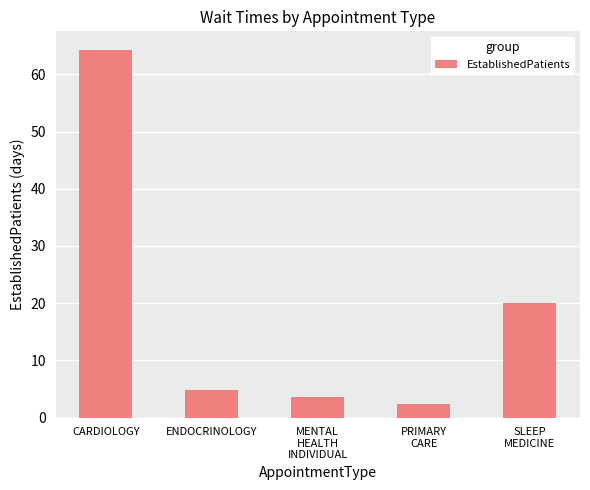

How many bars are there in total?

5